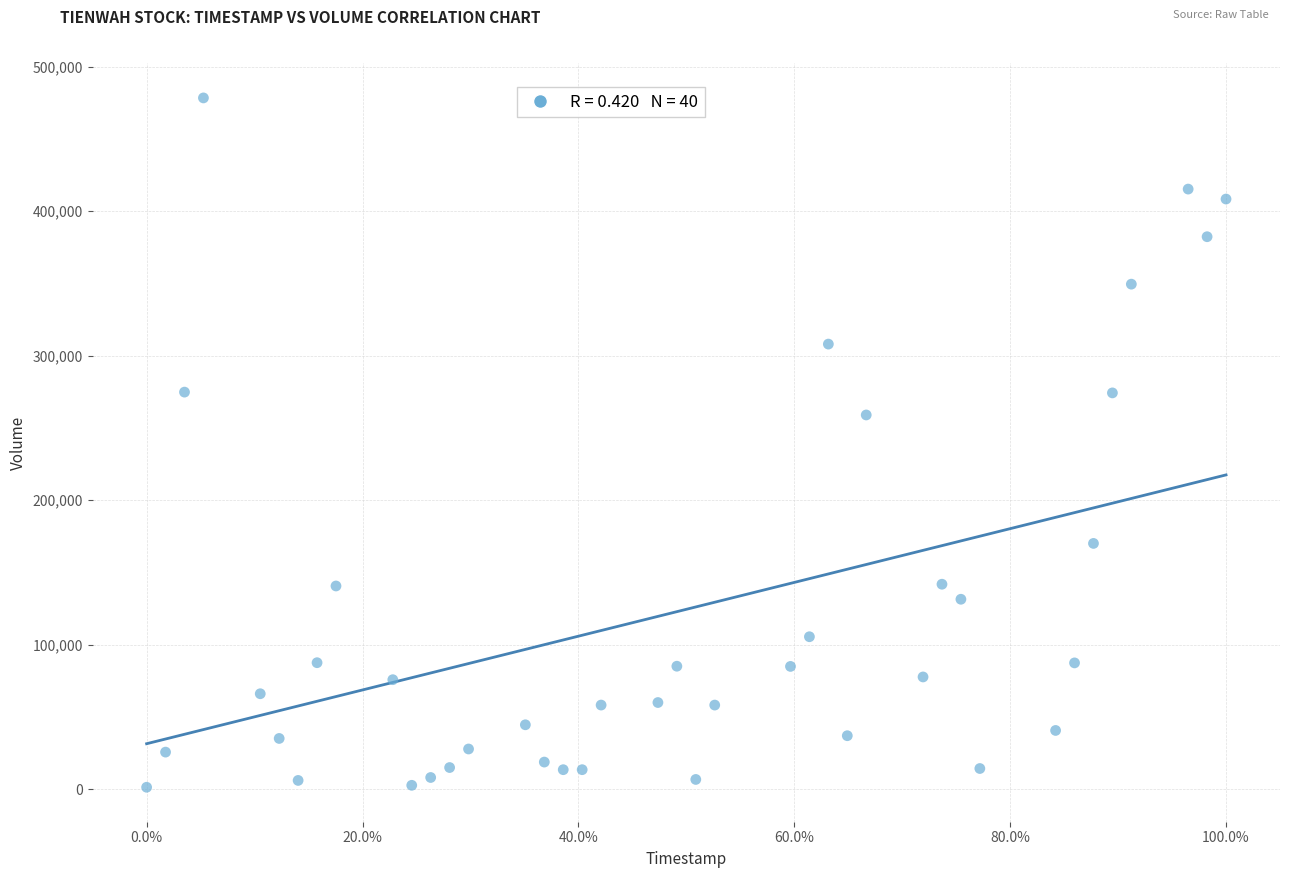

What Y value in the scatter plot is closest to 239904?

259024